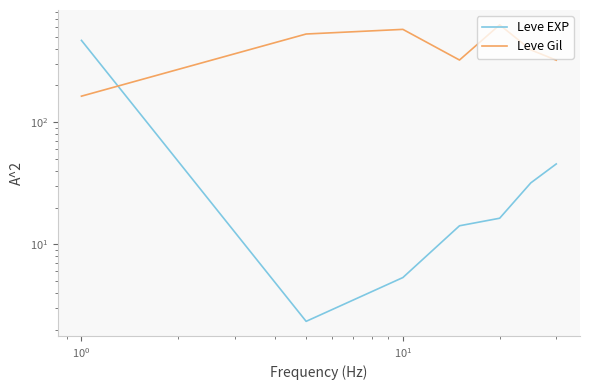

True or false: Leve EXP and Leve Gil cross at least once.

True